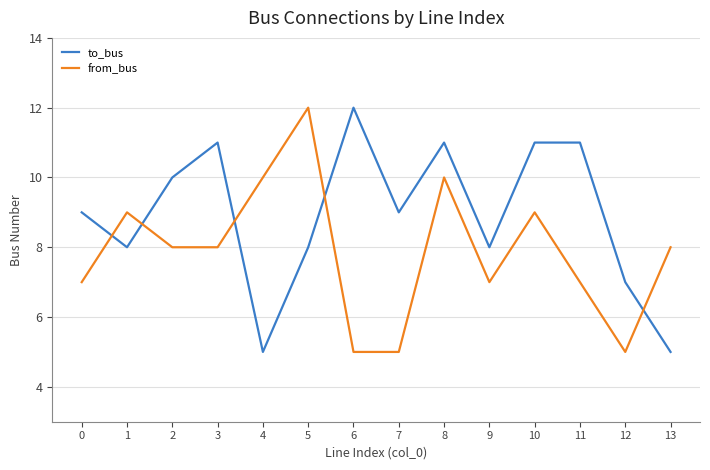

What is the difference between the highest and lowest values at 3?

3